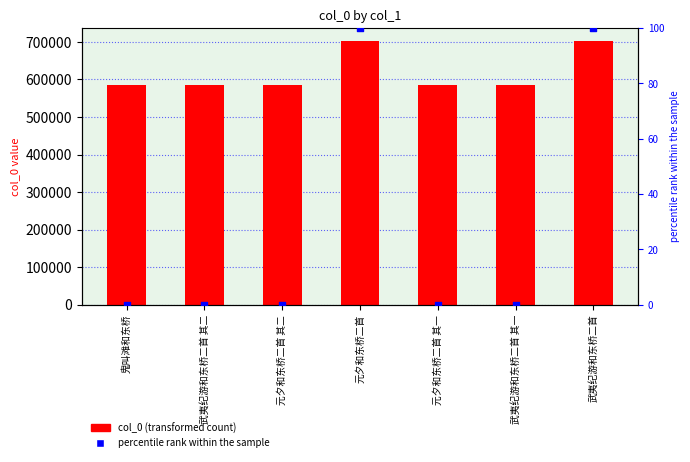

Which series has the largest Y range (max minus min)?

col_0